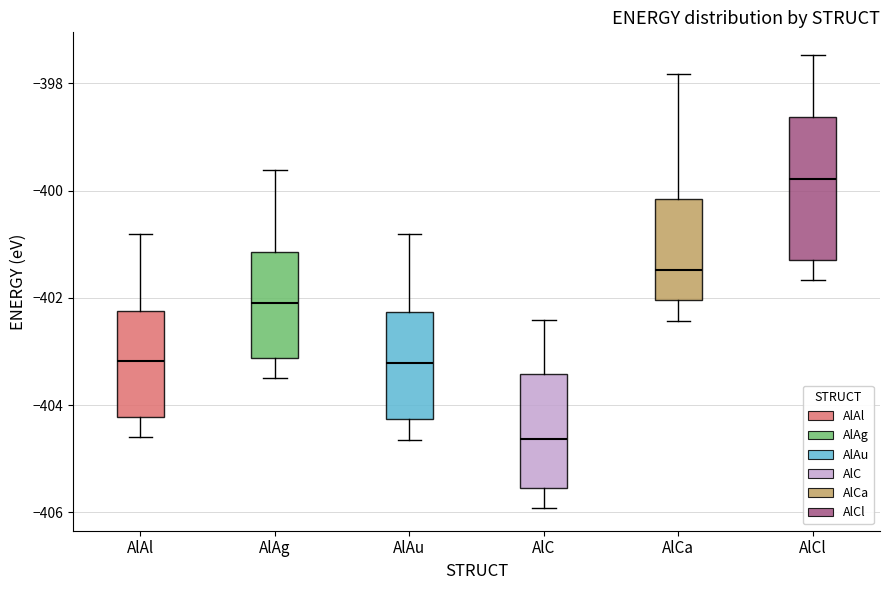

Comparing the boxes themselves (not the whiskers), which one is the tallest?

AlCl